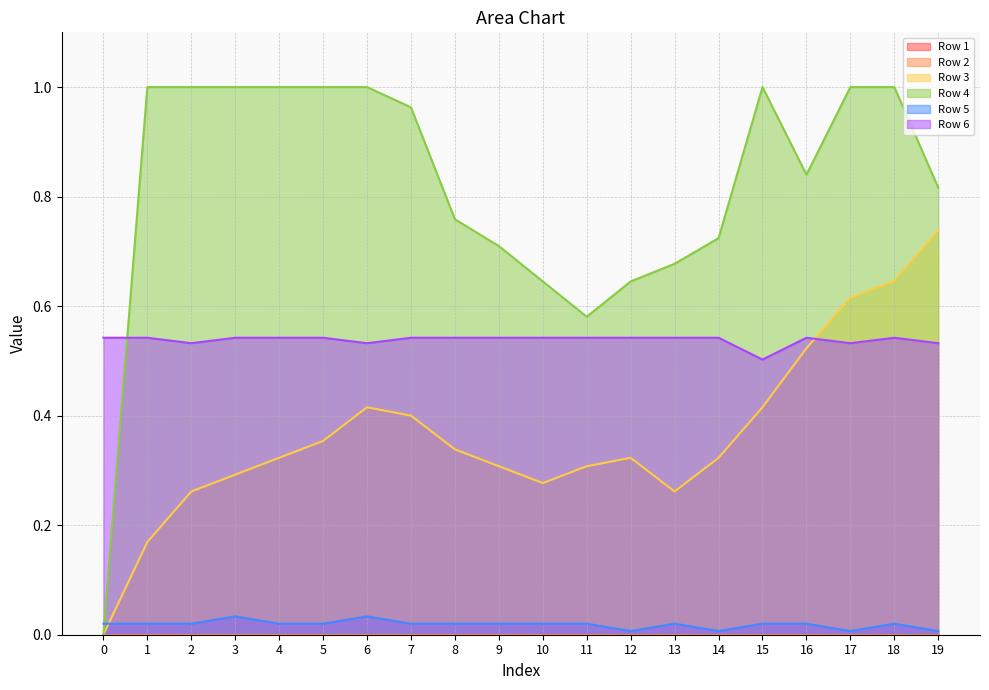

What is the average value of the Row 6 series?

0.5